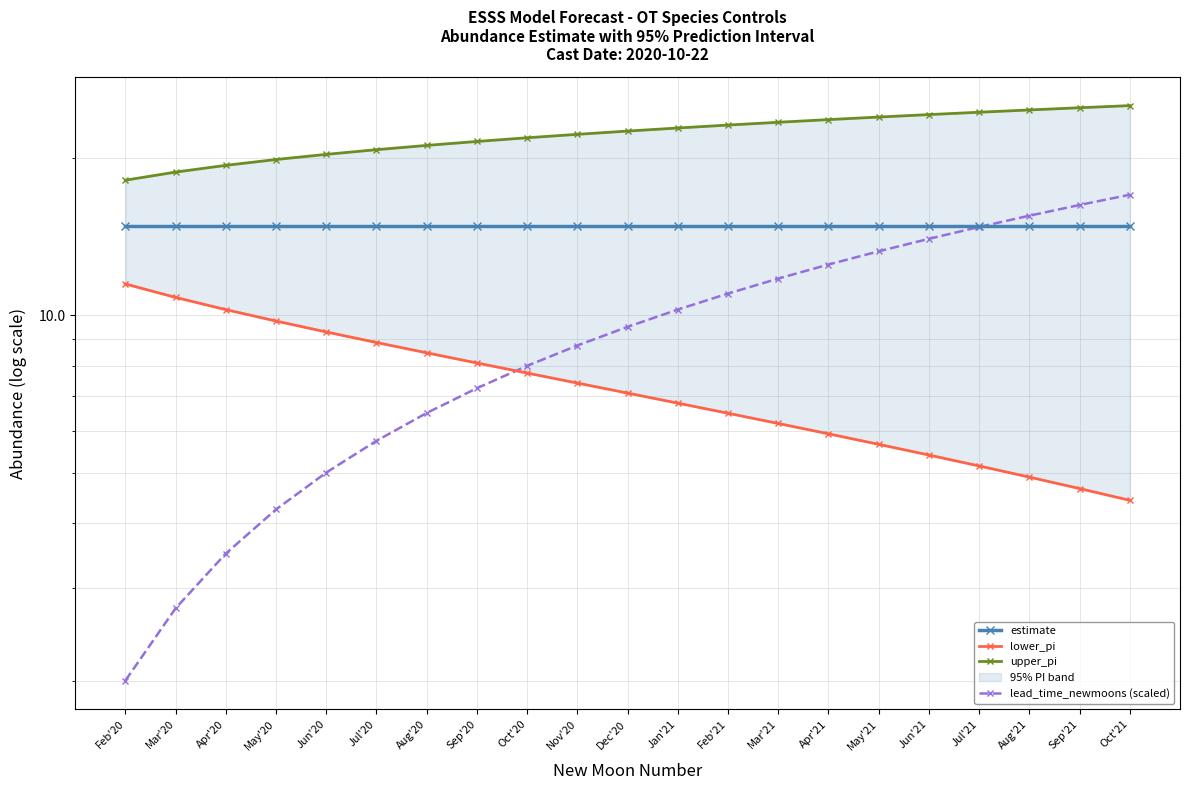

True or false: lead_time_newmoons (scaled) has more than 2 points higher than both neighbors.

False